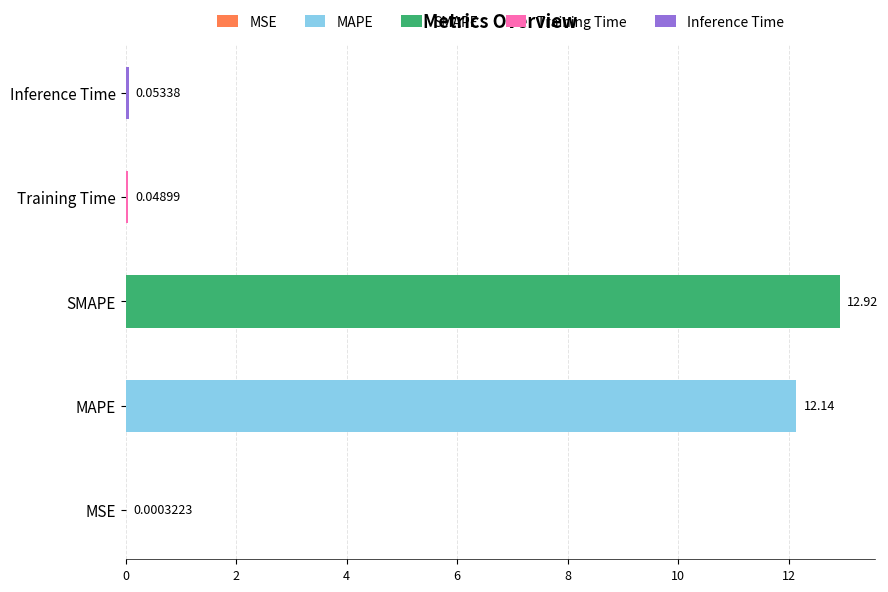

Rank the categories by value from highest to lowest.

SMAPE, MAPE, Inference Time, Training Time, MSE